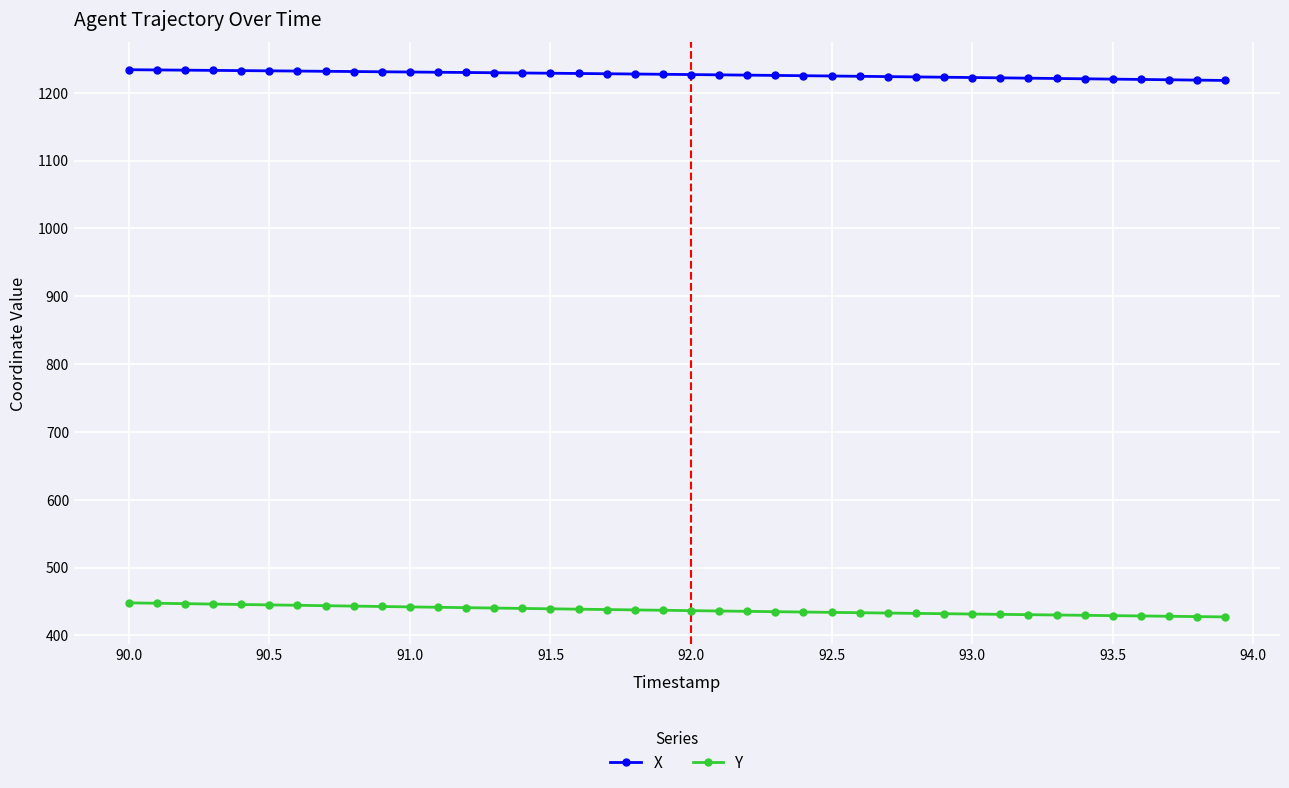

What is the smallest value displayed?

427.3